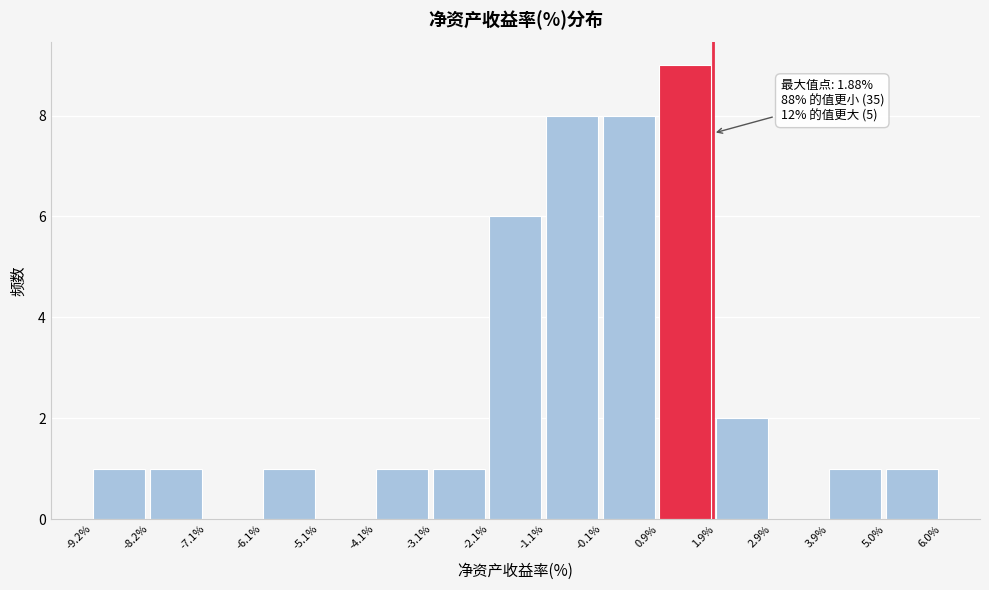

Over which range of the x-axis is the bar tallest?

0.9% to 1.9%